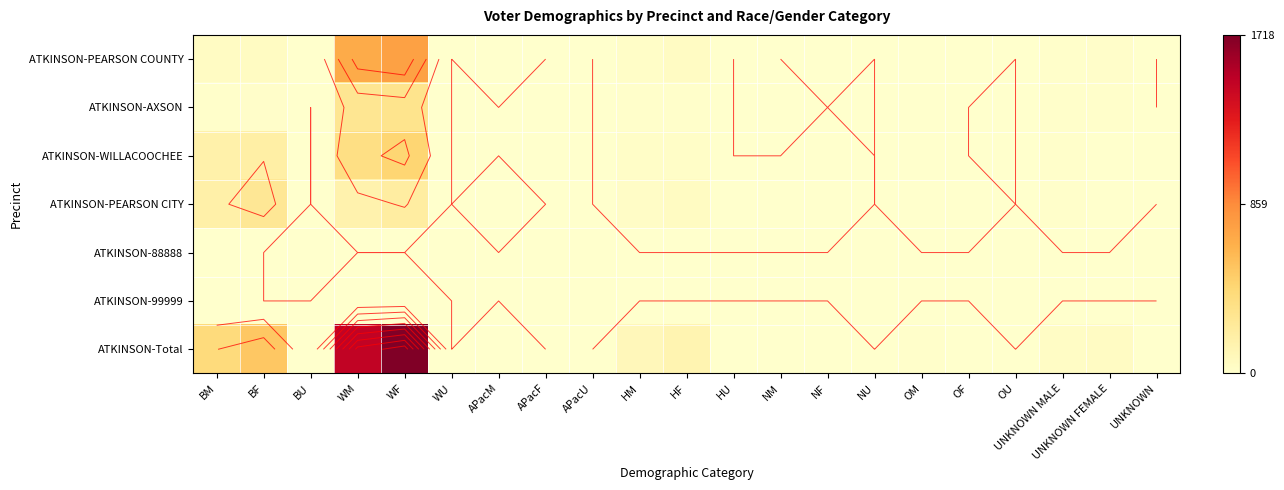

List the series in order of their peak value, lowest first.

ATKINSON-88888, ATKINSON-99999, ATKINSON-PEARSON CITY, ATKINSON-AXSON, ATKINSON-WILLACOOCHEE, ATKINSON-PEARSON COUNTY, ATKINSON-Total